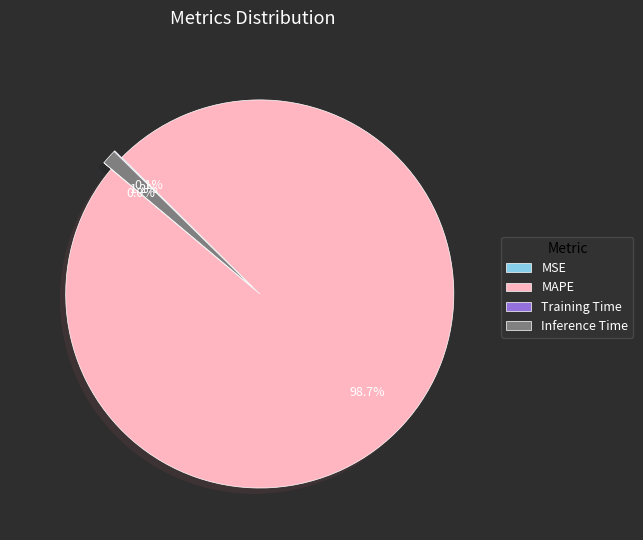

What is the total percentage of MAPE and Inference Time?

99.9%